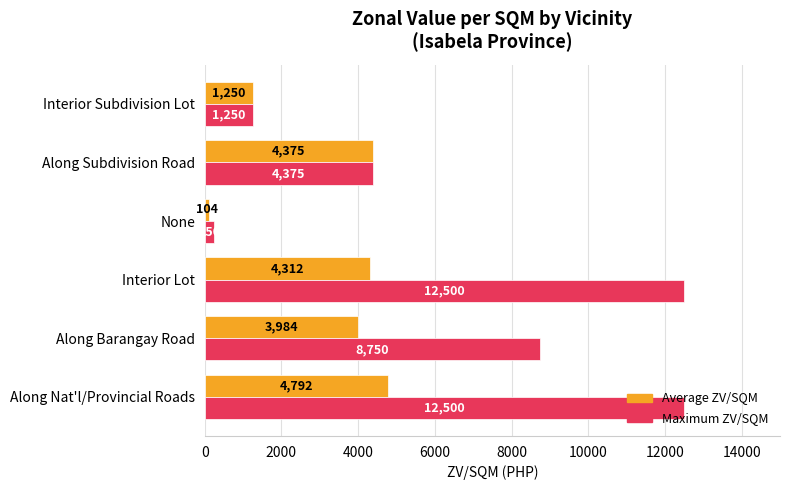

Which series has the largest total across all categories?

Maximum ZV/SQM